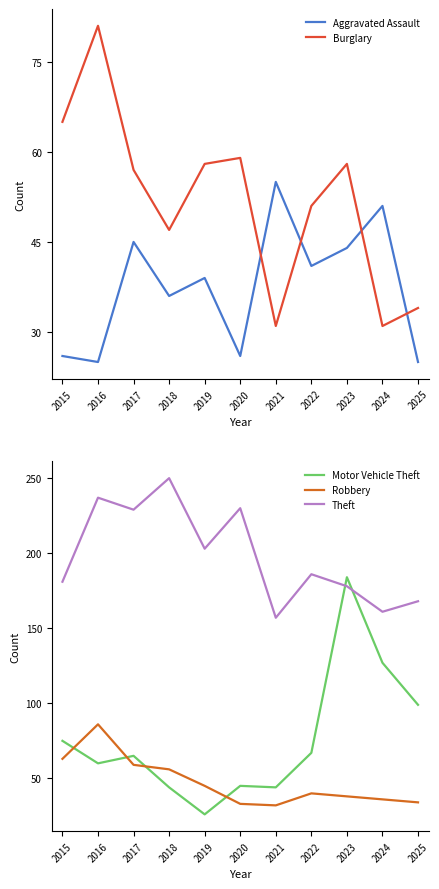

Count the number of categories in the chart.

11